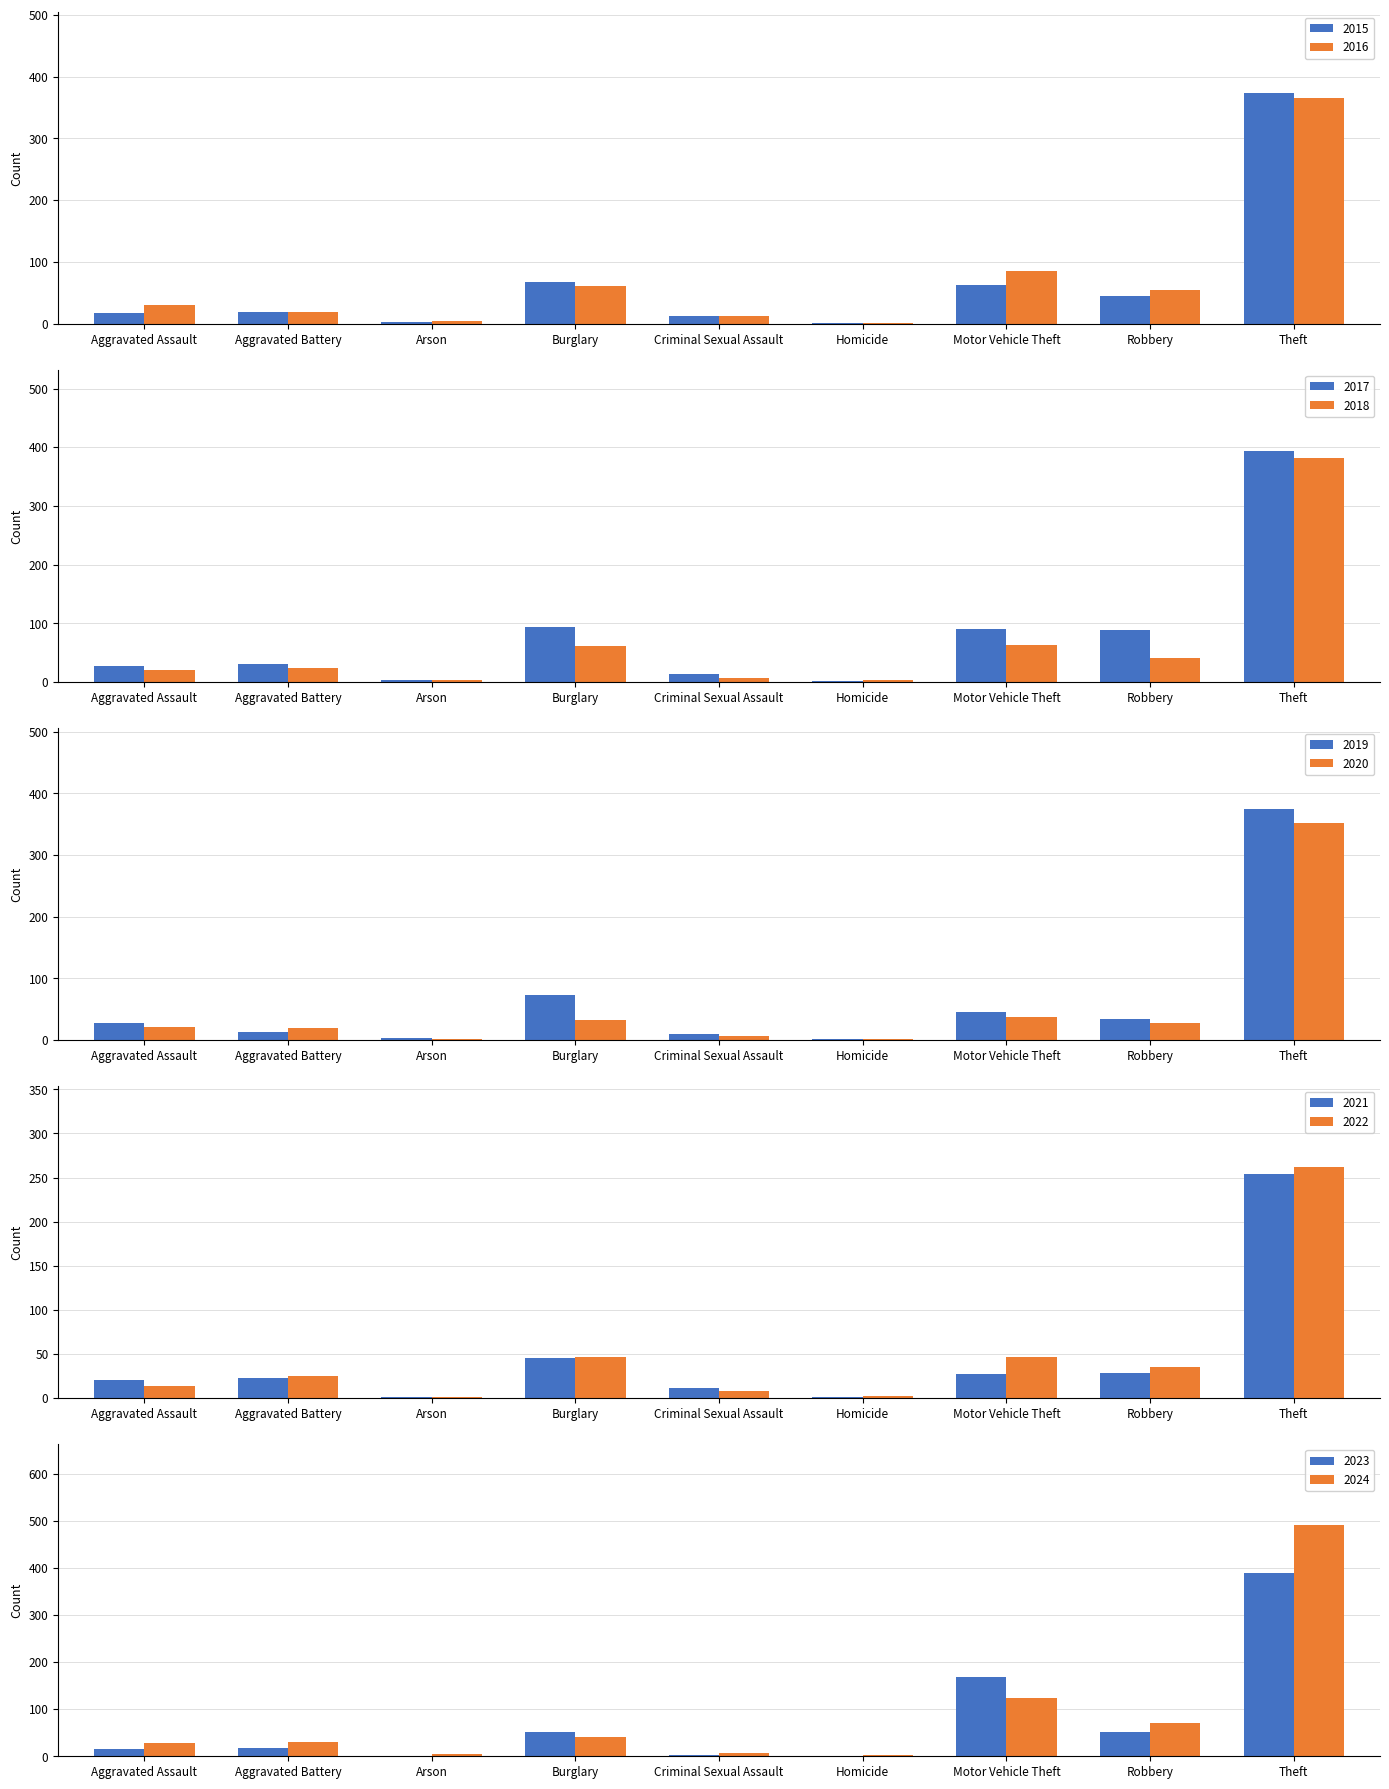

At which label is 2016 closest to 183?

Motor Vehicle Theft